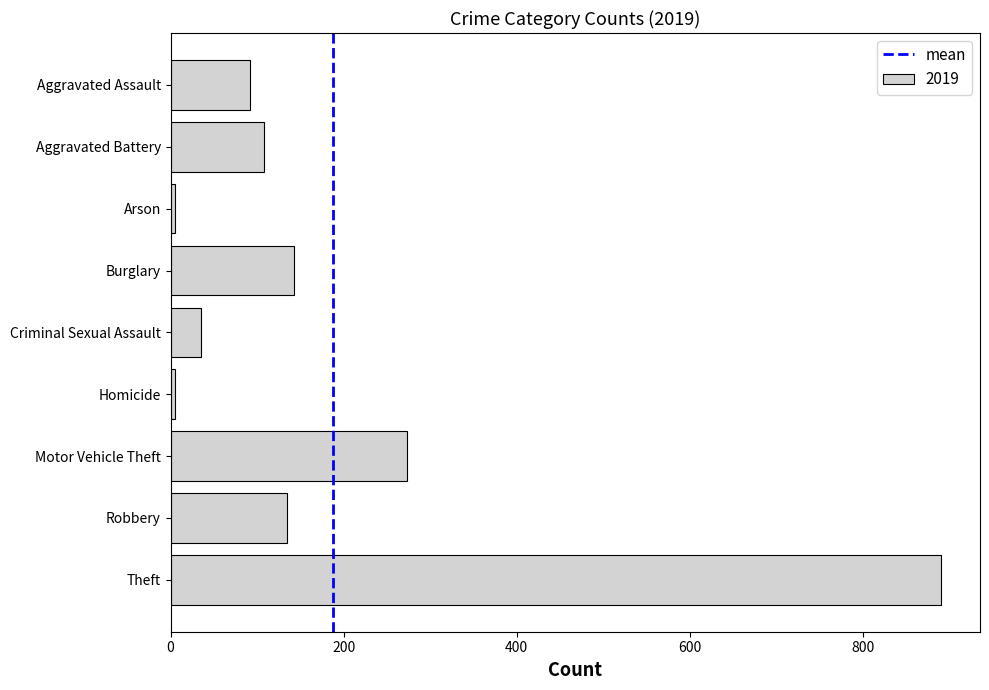

The chart shows a value of 135 at Robbery. True or false?

True